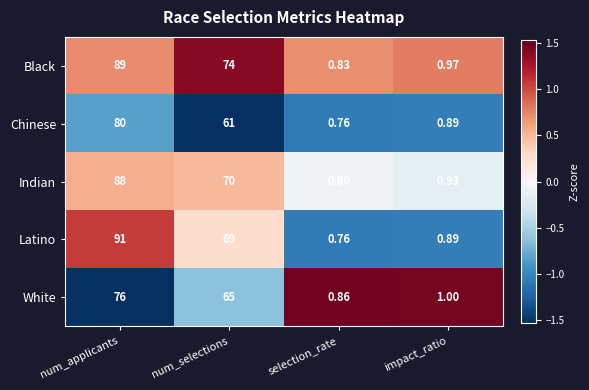

At which category is the sum across all series the highest?

num_applicants